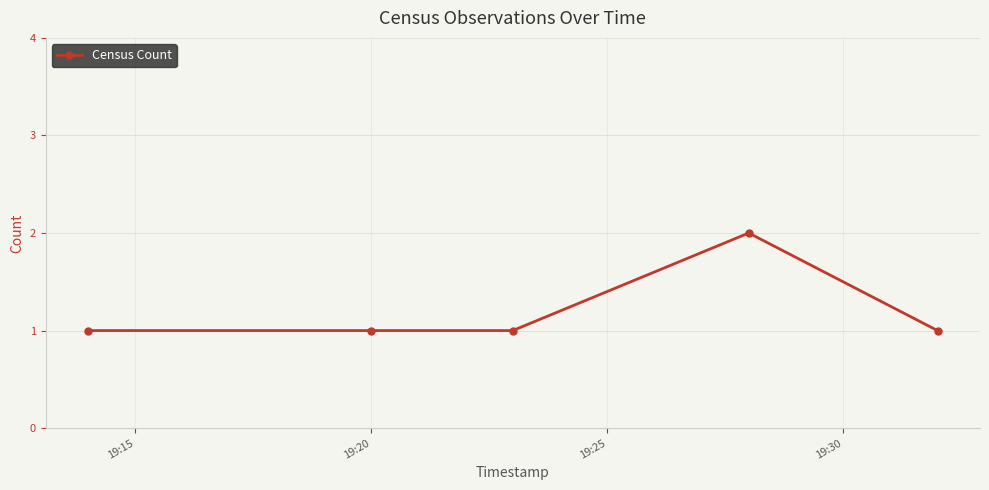

What is the sum of all values?

6